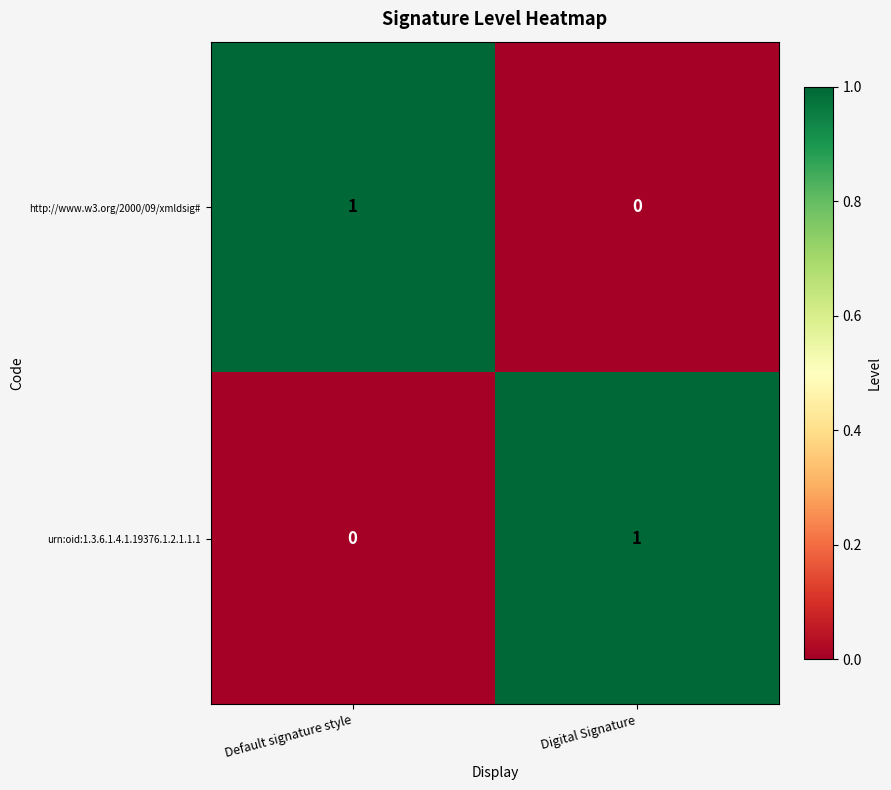

At Digital Signature, list the series in order from smallest to largest.

http://www.w3.org/2000/09/xmldsig#, urn:oid:1.3.6.1.4.1.19376.1.2.1.1.1